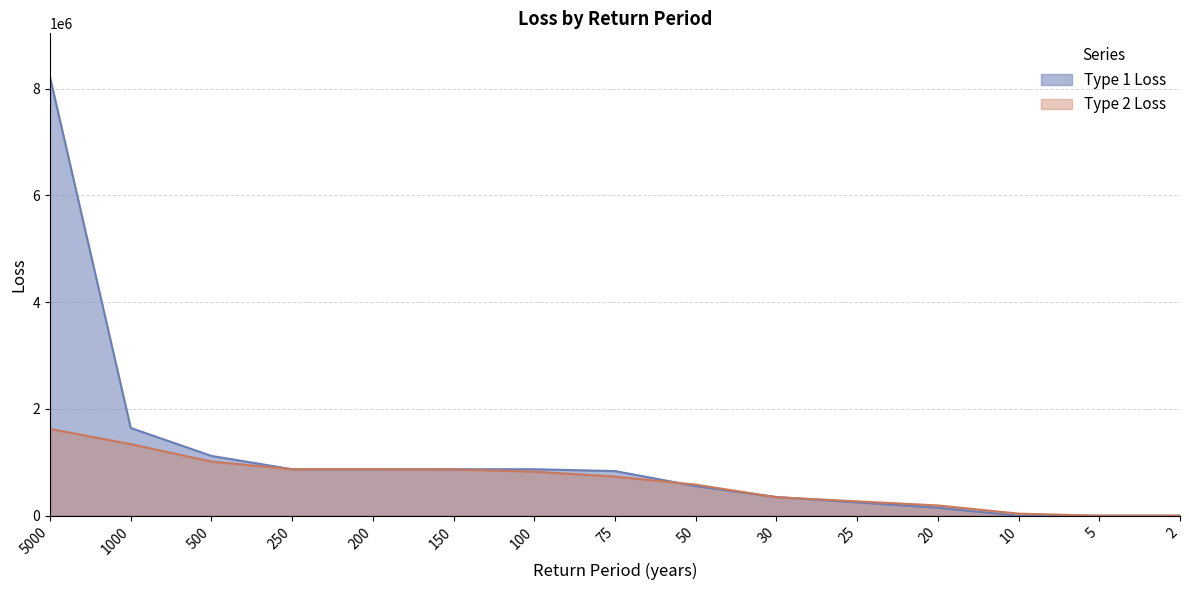

True or false: Type 2 Loss has more than 0 points higher than both neighbors.

False